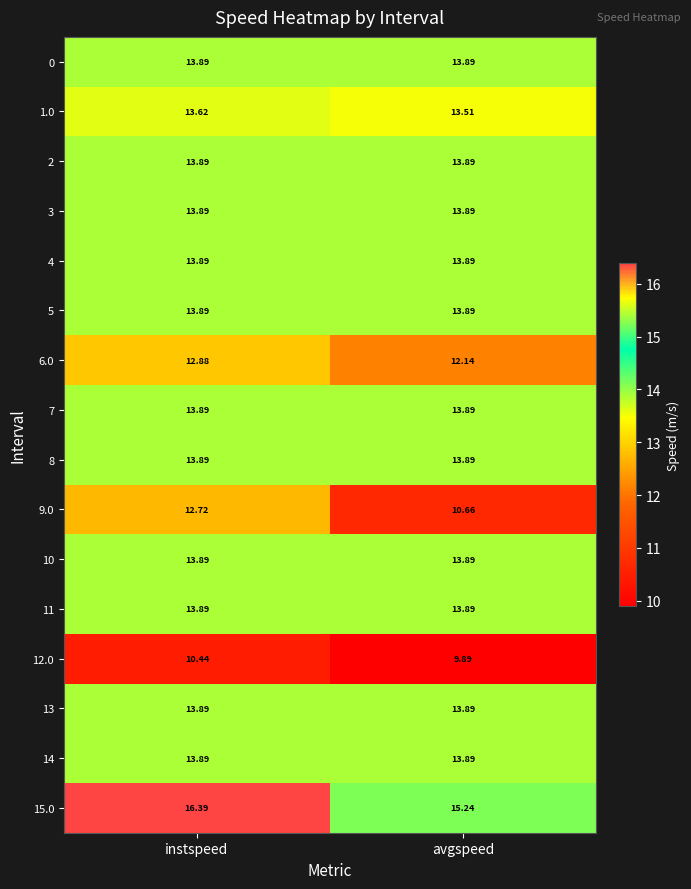

At which label is 15.0 closest to 15?

avgspeed